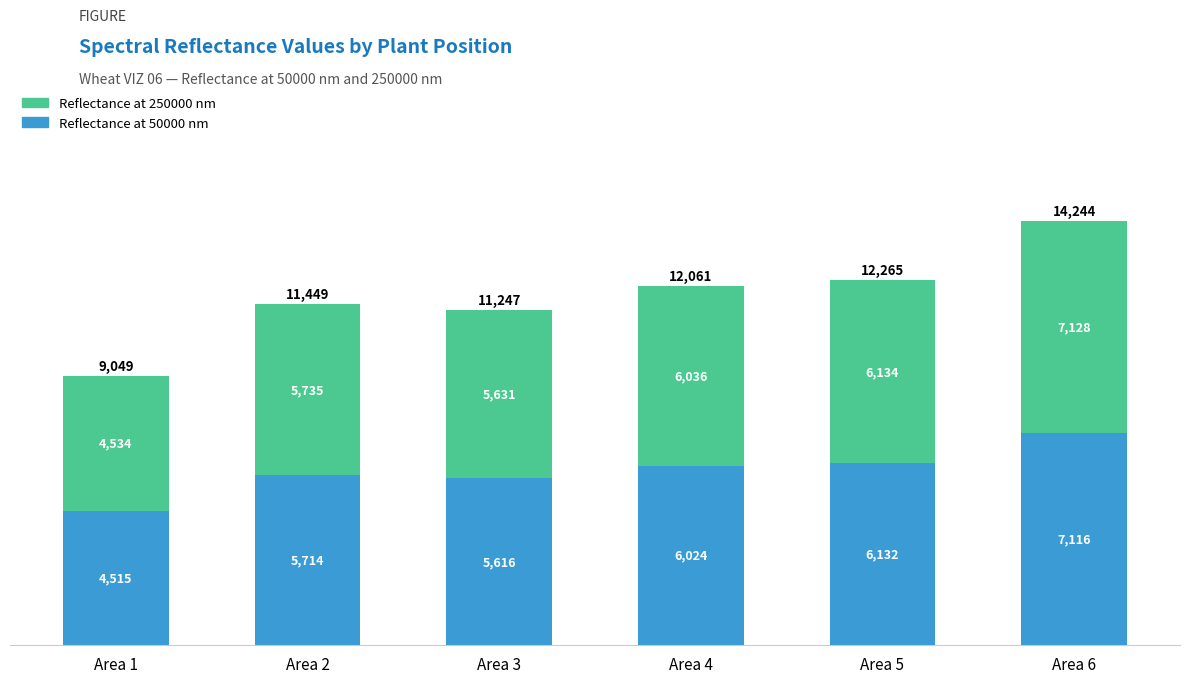

What is the total value across all series at Area 3?

11247.0